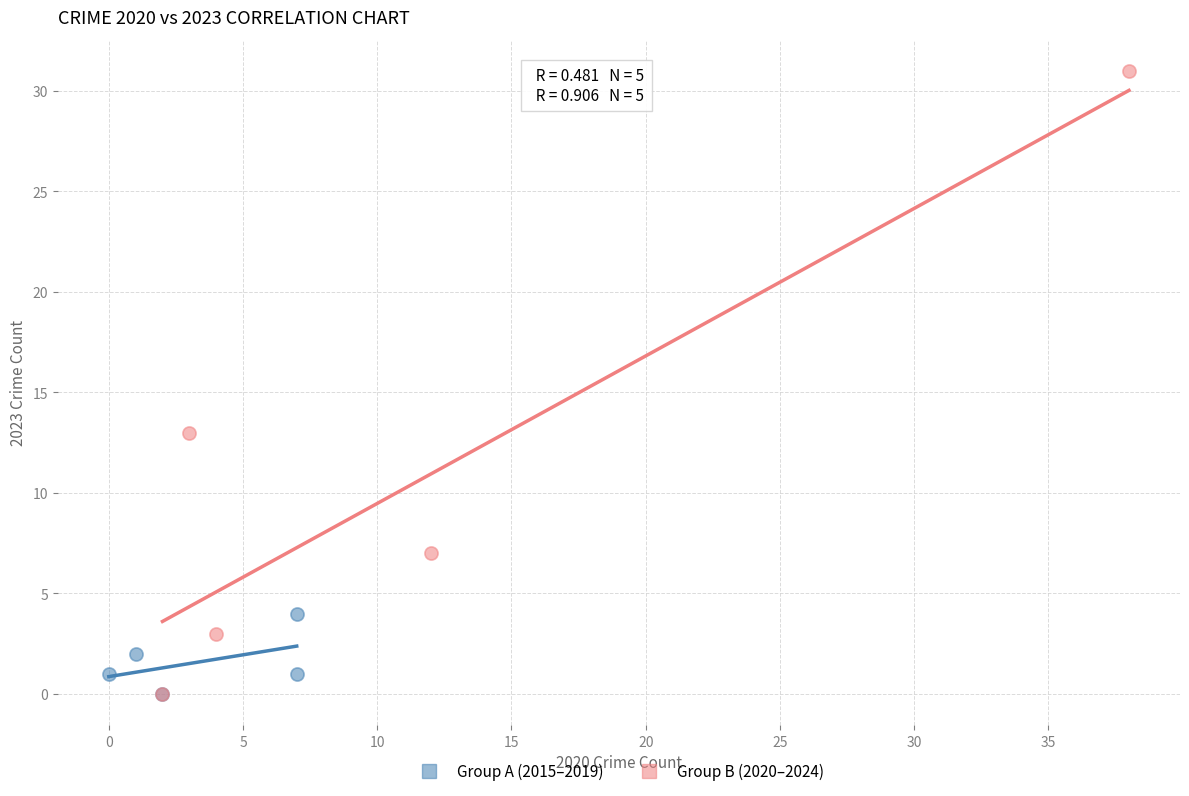

Which series reaches the maximum Y coordinate?

Group B (2020–2024)